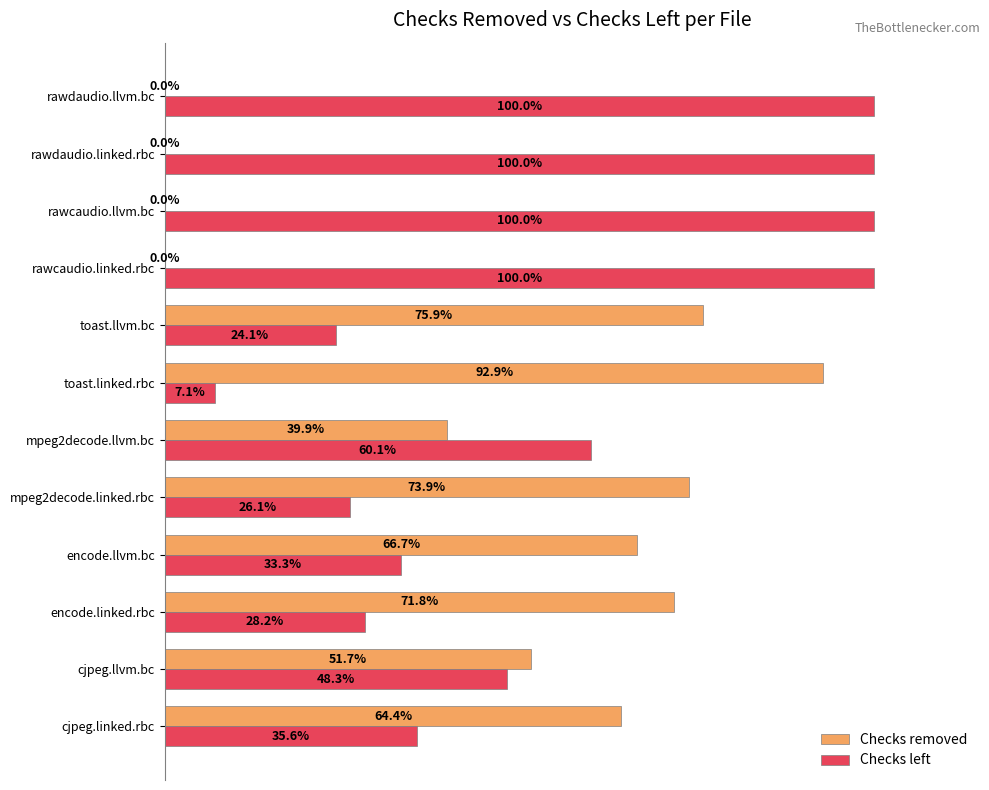

At which label is Checks left closest to 53?

cjpeg.llvm.bc